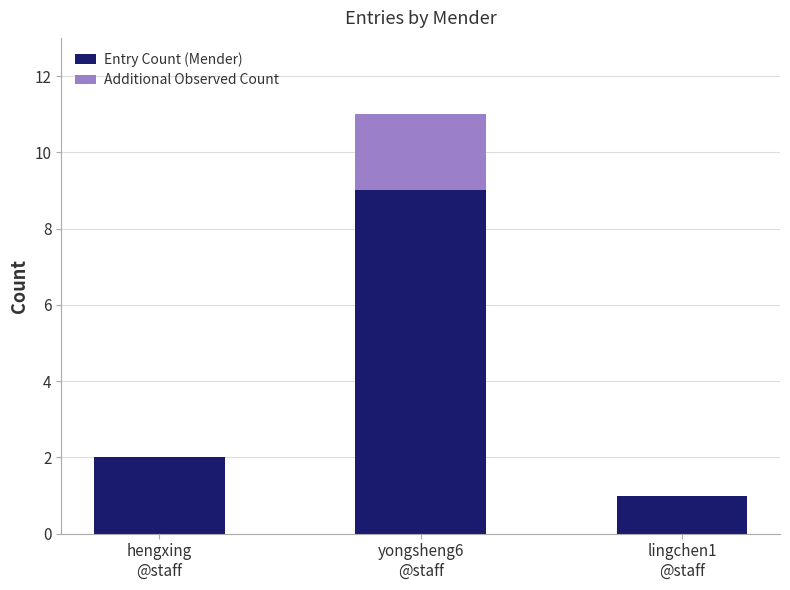

How many categories are shown in the chart?

3